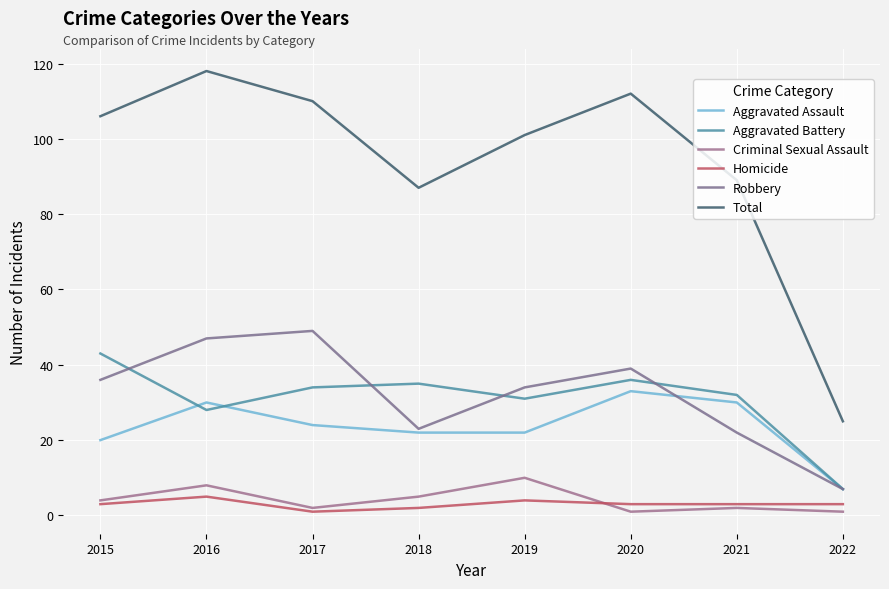

At 2018, list the series in order from smallest to largest.

Homicide, Criminal Sexual Assault, Aggravated Assault, Robbery, Aggravated Battery, Total